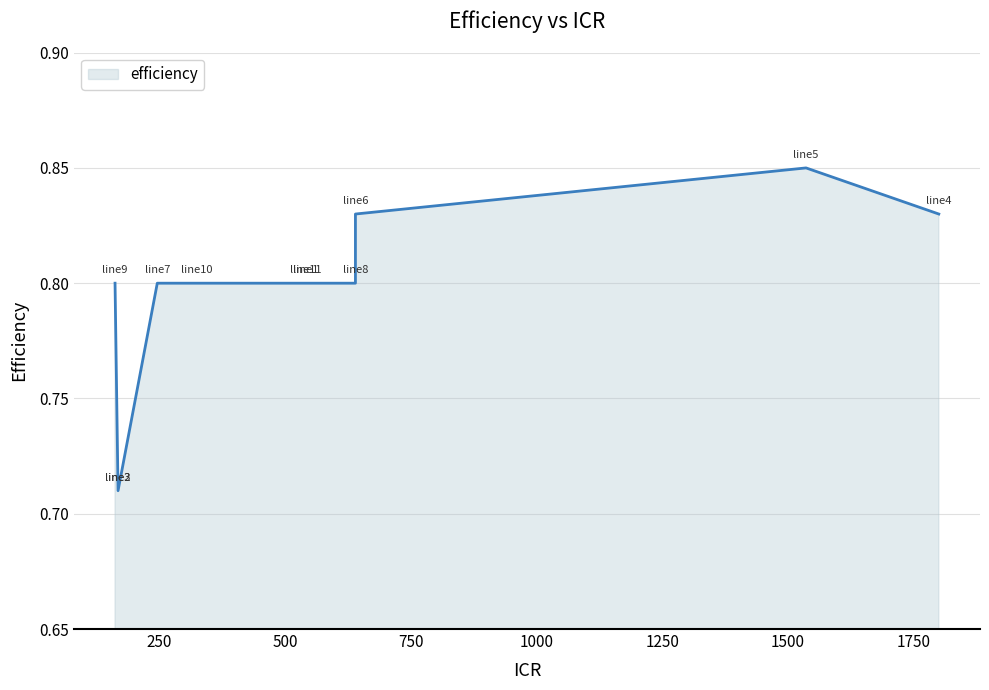

List the labels in order of value, largest first.

line5, line4, line6, line1, line7, line8, line9, line10, line11, line2, line3